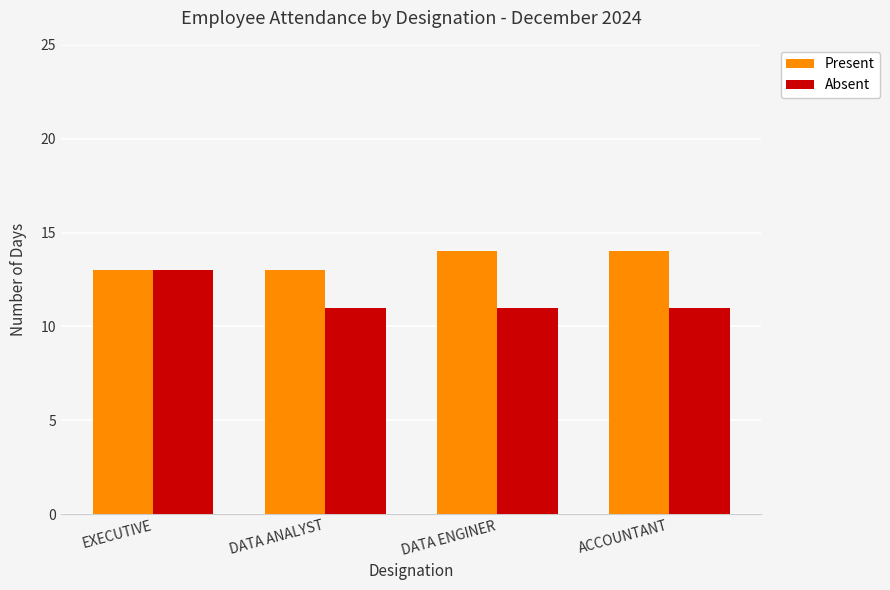

What are all the series names shown in the legend?

Present, Absent